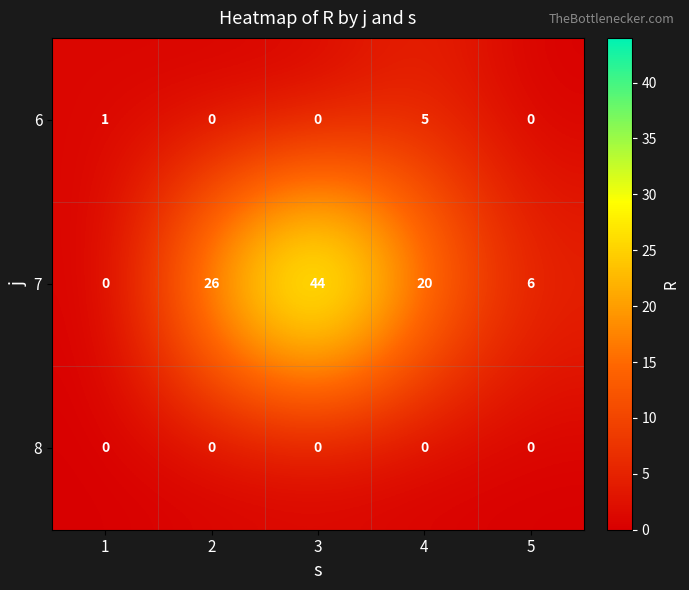

At 4, list the series in order from smallest to largest.

8, 6, 7